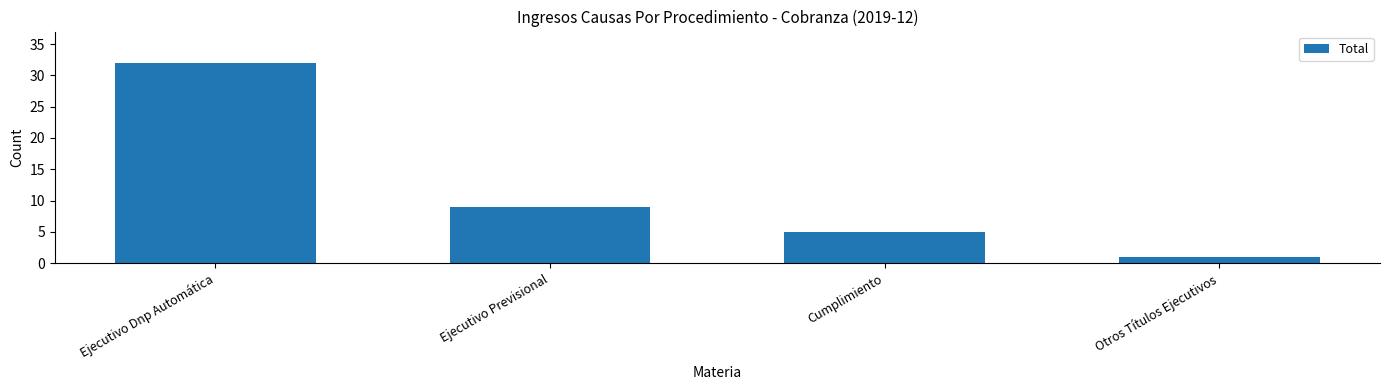

What is the change in value from Ejecutivo Dnp Automática to Otros Títulos Ejecutivos?

-31